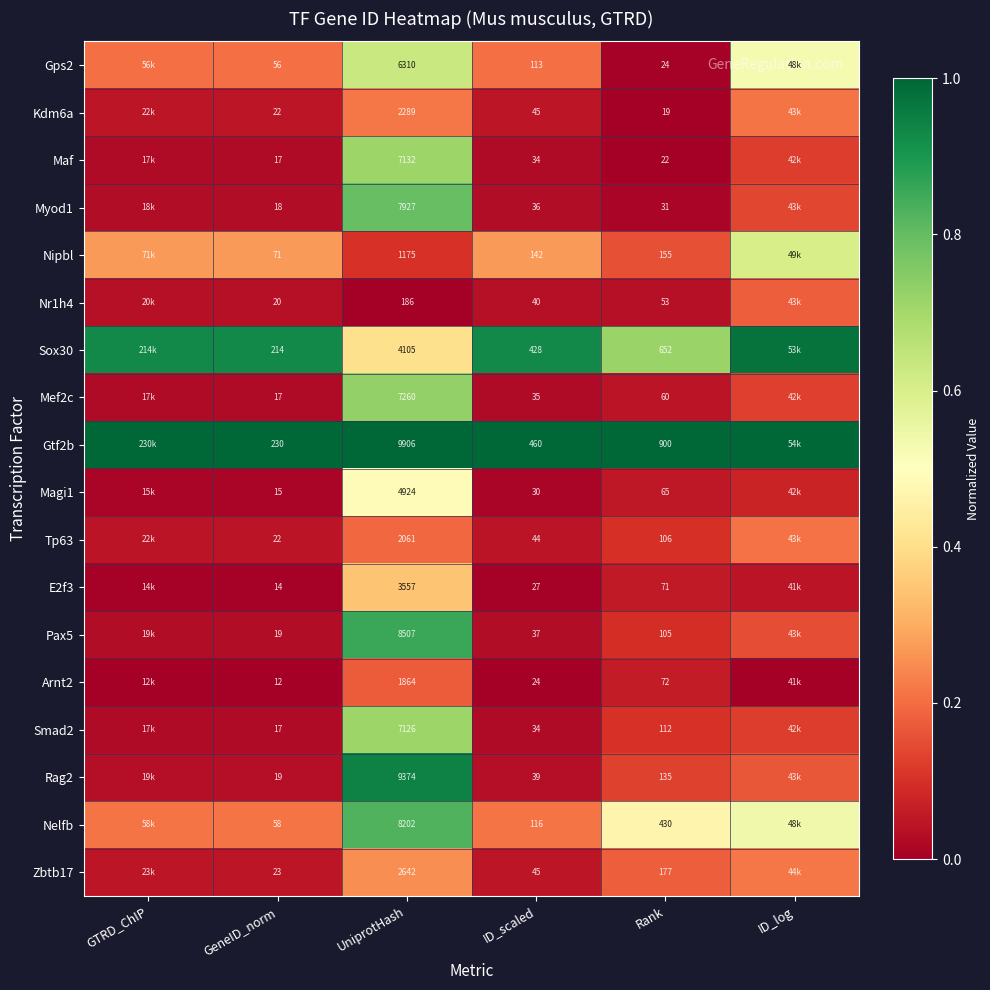

Is the value of Sox30 at GeneID_norm greater than the value of Zbtb17 at ID_scaled?

Yes